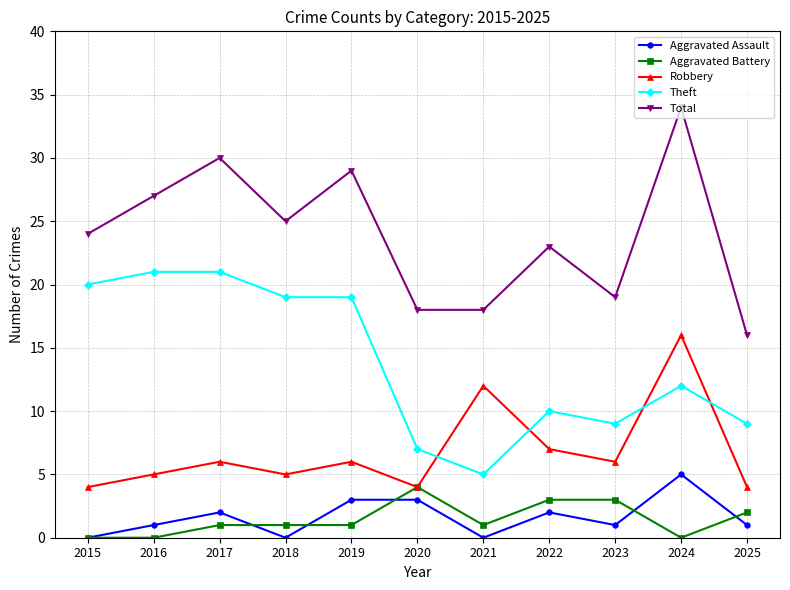

The Aggravated Battery series shows 1 at 2019. True or false?

True